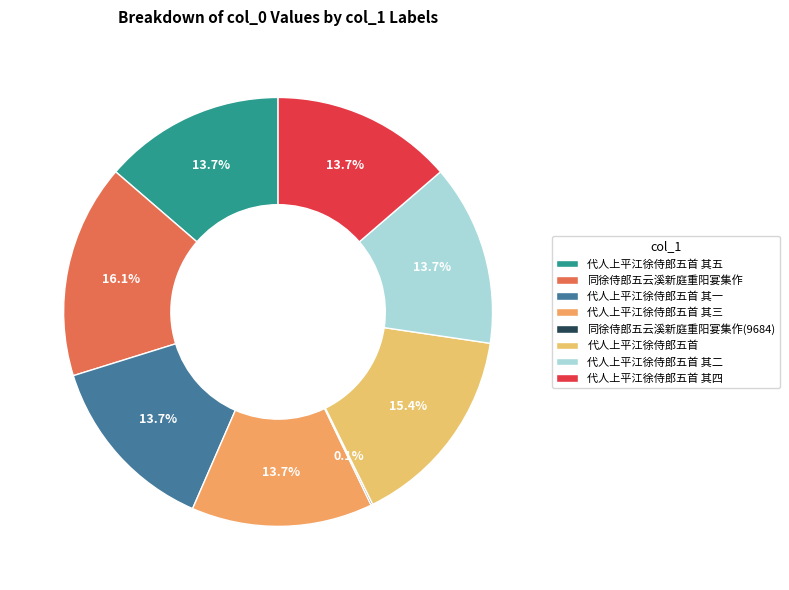

Does 代人上平江徐侍郎五首 其一 represent more than half of the total?

No